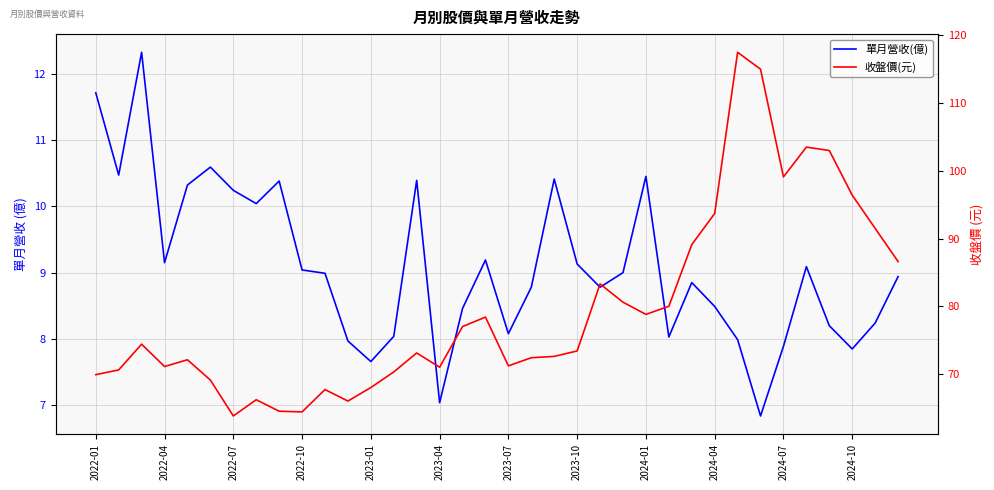

The value of 單月營收(億) at 2024-10 is 7.8. True or false?

True